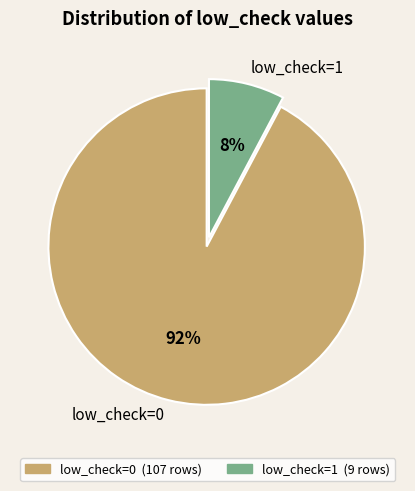

Do low_check=1 and low_check=0 together represent more than half of the pie?

Yes